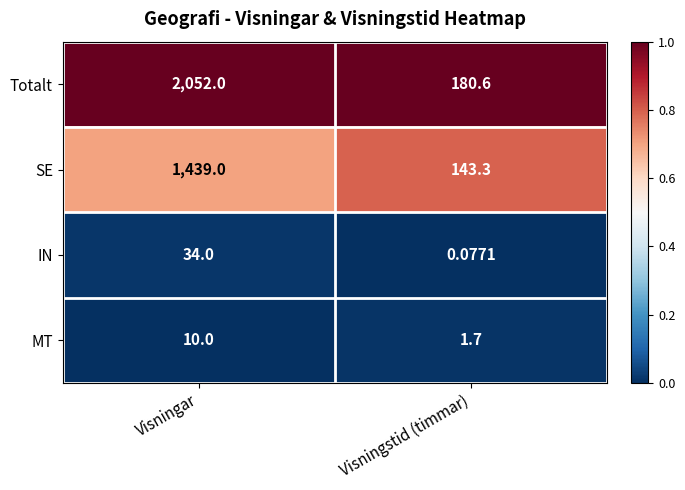

How many categories are shown in the chart?

2